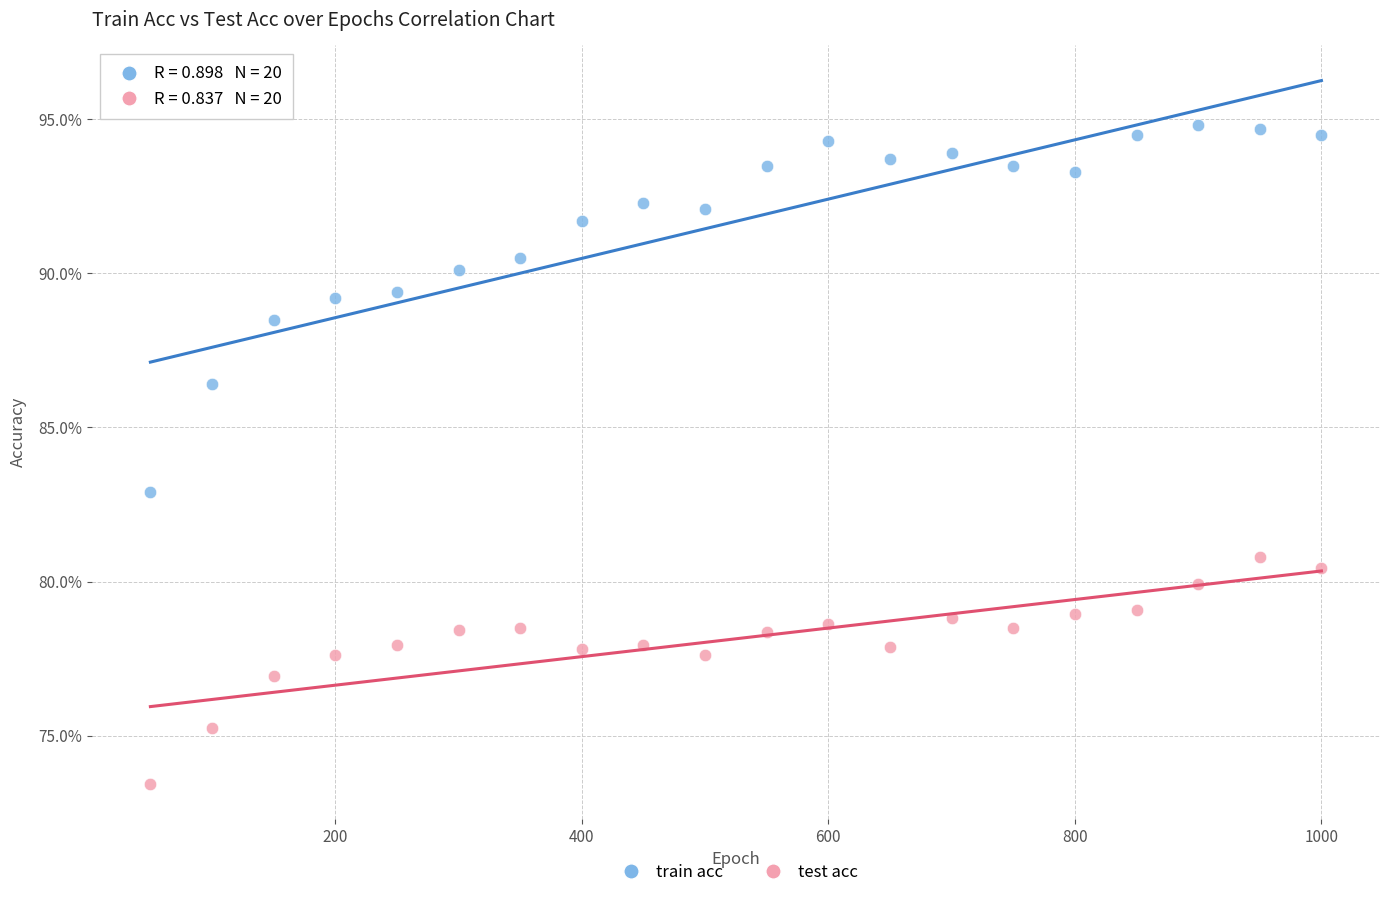

What are all the series names shown in the legend?

train acc, test acc